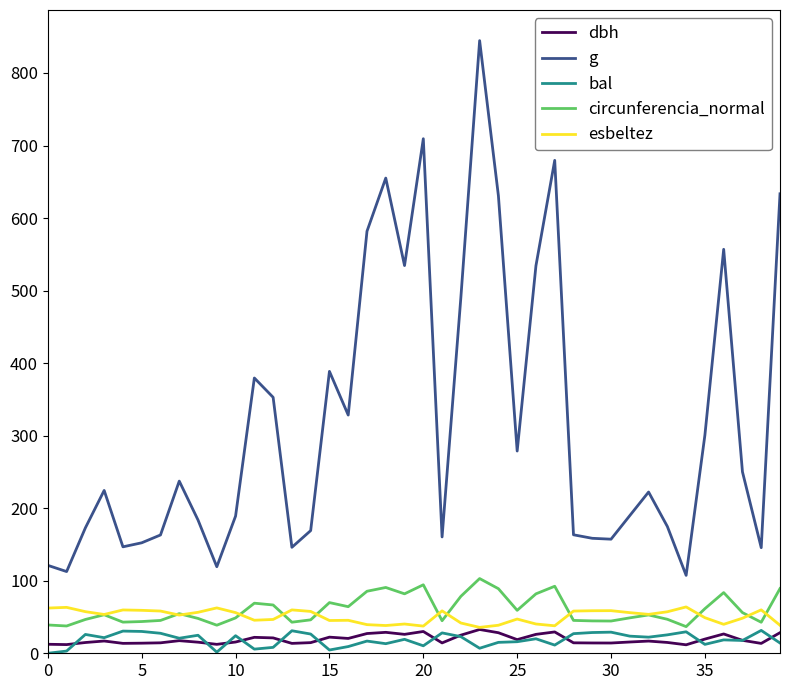

Which series has the widest spread of values?

g